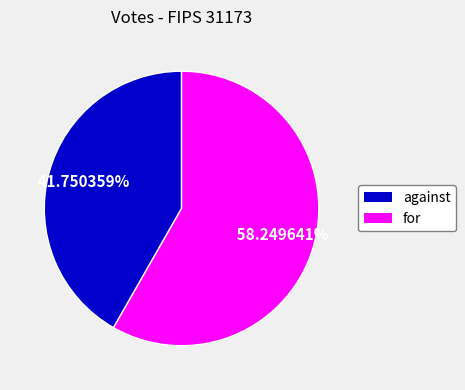

What portion of the pie excludes for?

41.8%